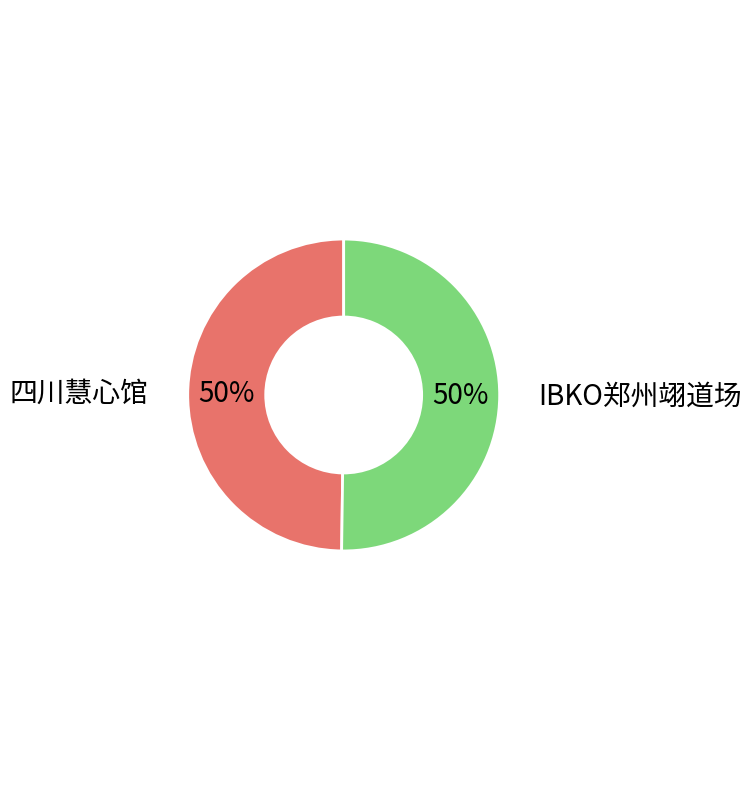

Is it true that 四川慧心馆 is 41% of the pie?

False